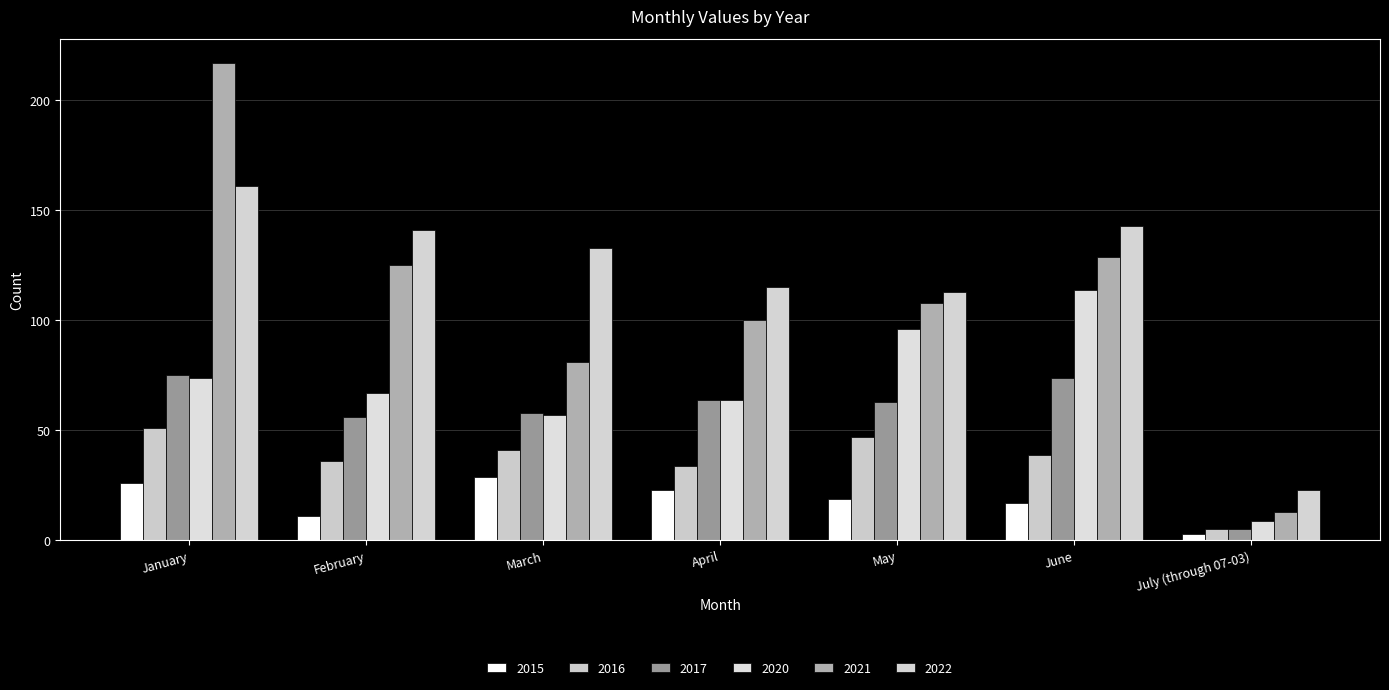

Where is 2020 nearest to the value 61?

April